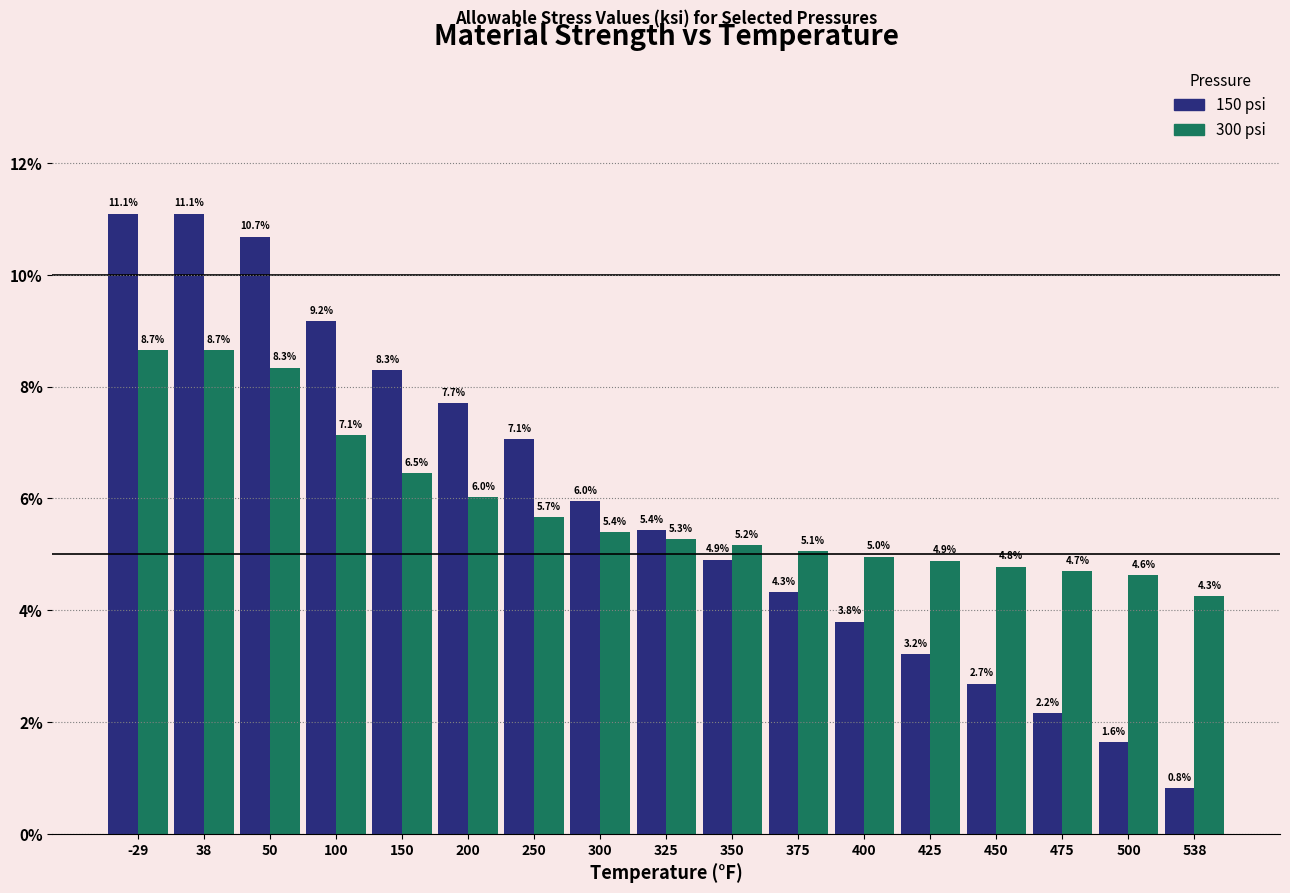

What is the total value across all series at 475?

6.9